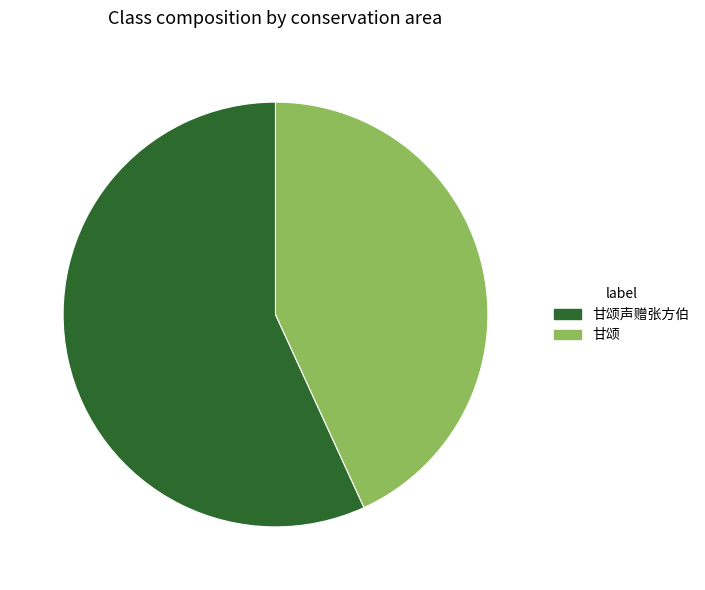

How many segments does this pie chart have?

2